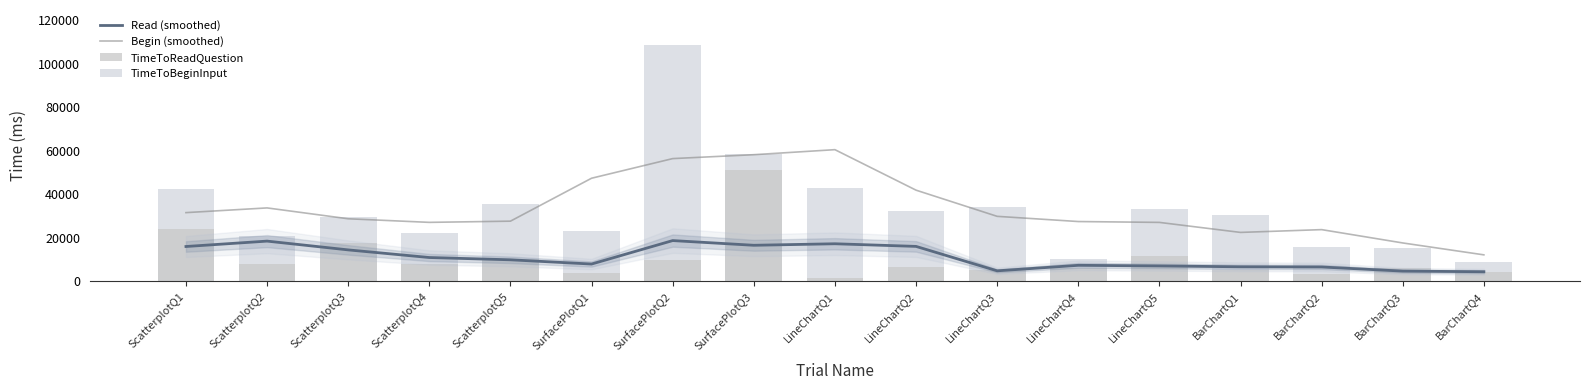

What is the label of the 9th bar from the right?

LineChartQ1